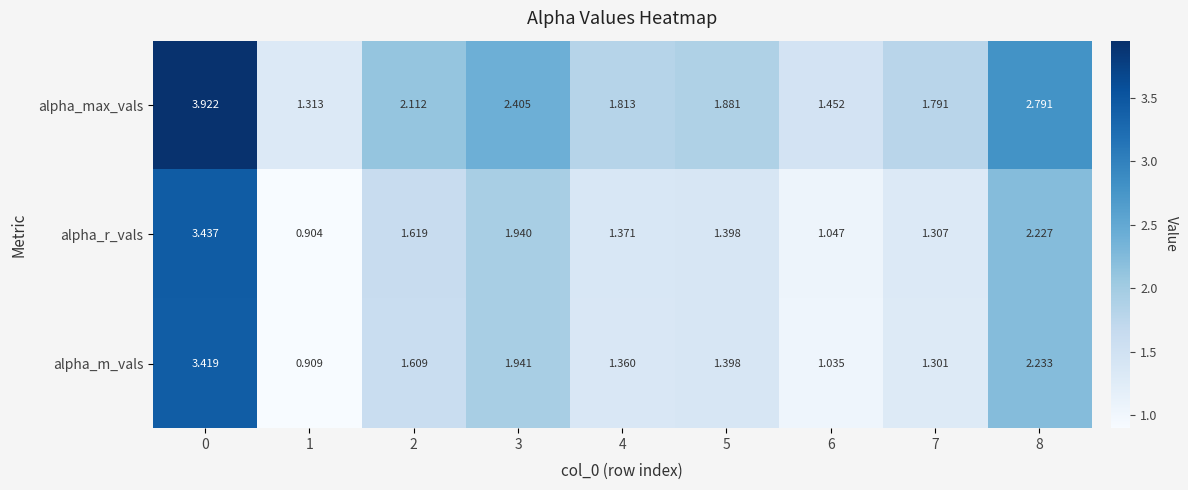

Which series has the largest total across all categories?

alpha_max_vals